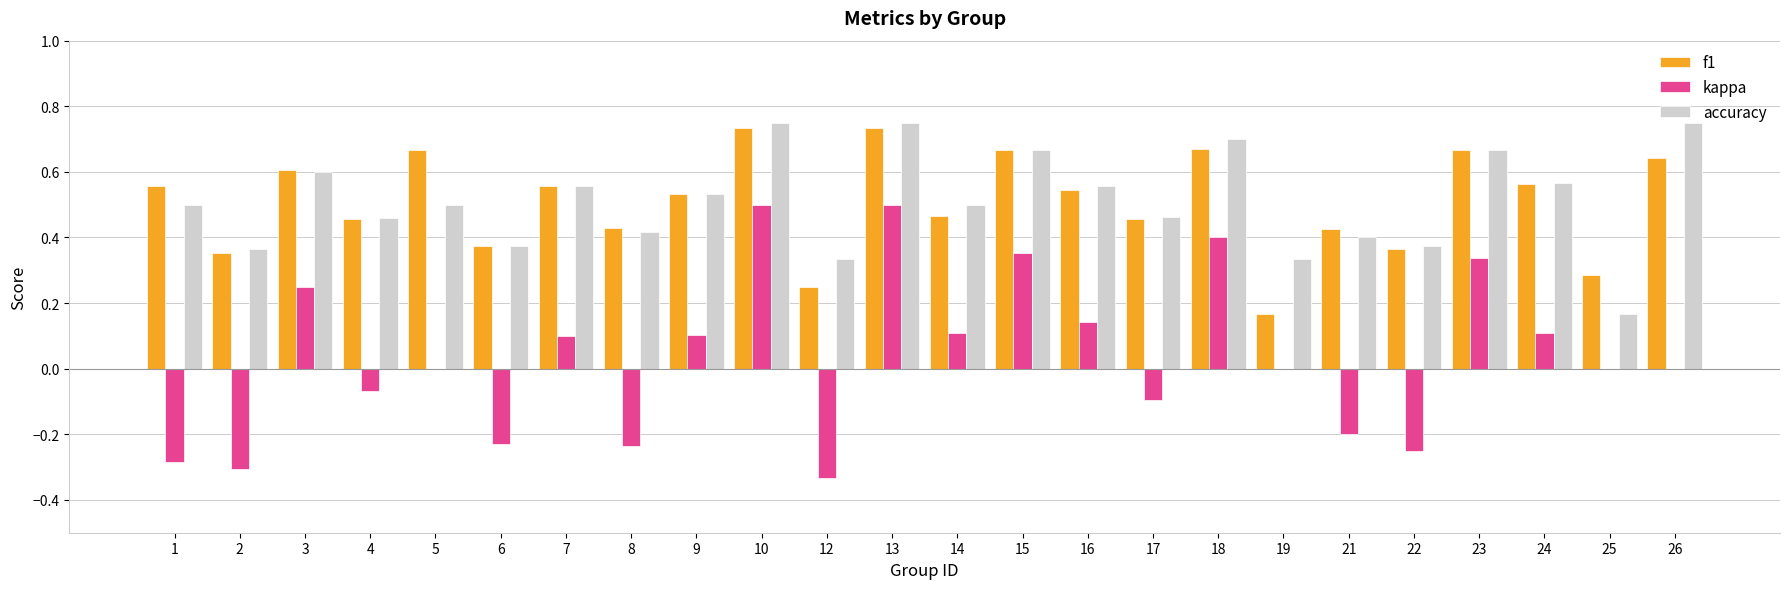

Which series changed the most between 15 and 24?

kappa